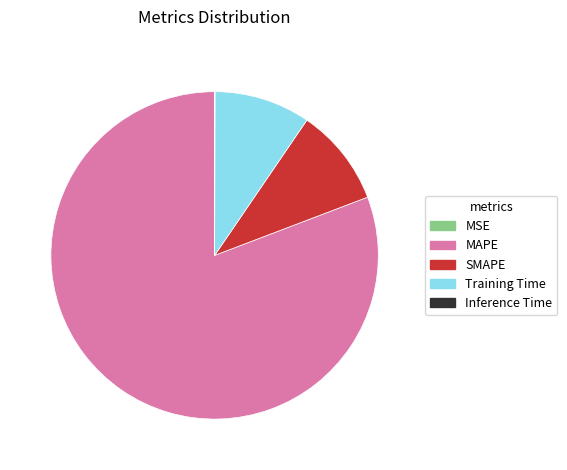

What is the majority slice?

MAPE